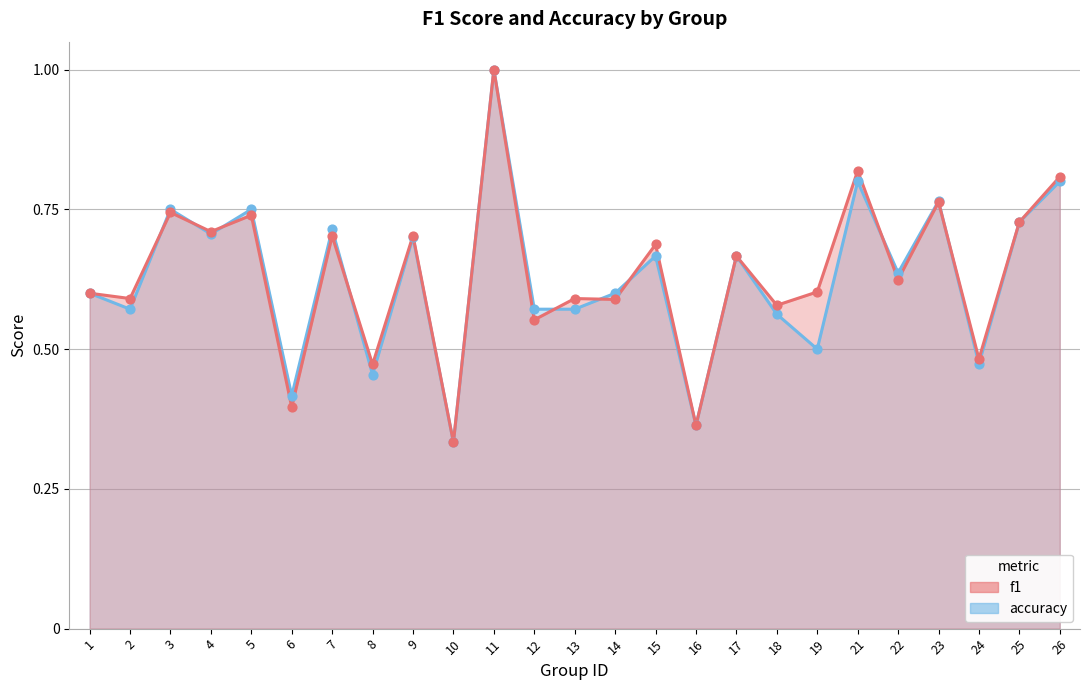

Which series contains the lowest Y value?

f1